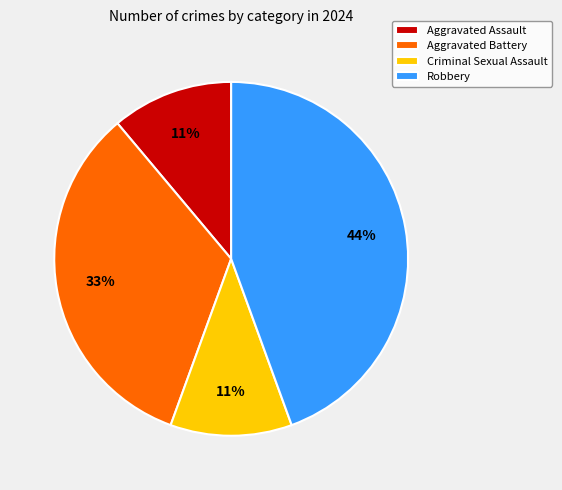

Is Criminal Sexual Assault the majority of the pie?

No